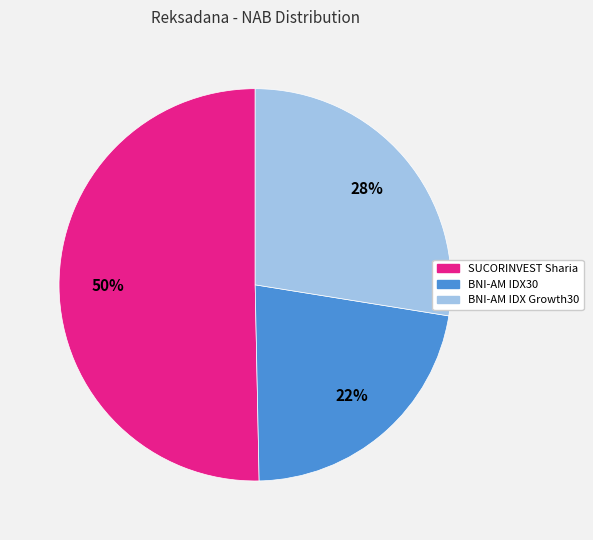

How many slices are in this pie chart?

3